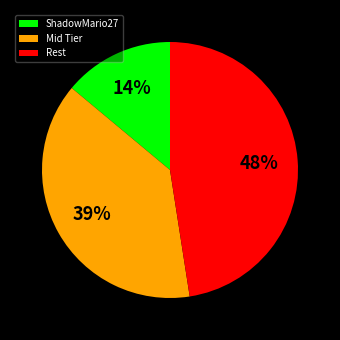

Combined, do ShadowMario27 and Mid Tier account for over 50%?

Yes